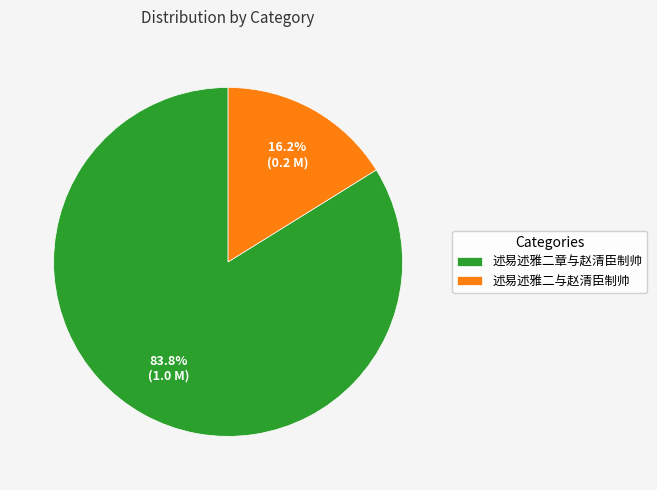

What is the ratio of the value at 述易述雅二与赵清臣制帅 to the value at 述易述雅二章与赵清臣制帅?

0.2